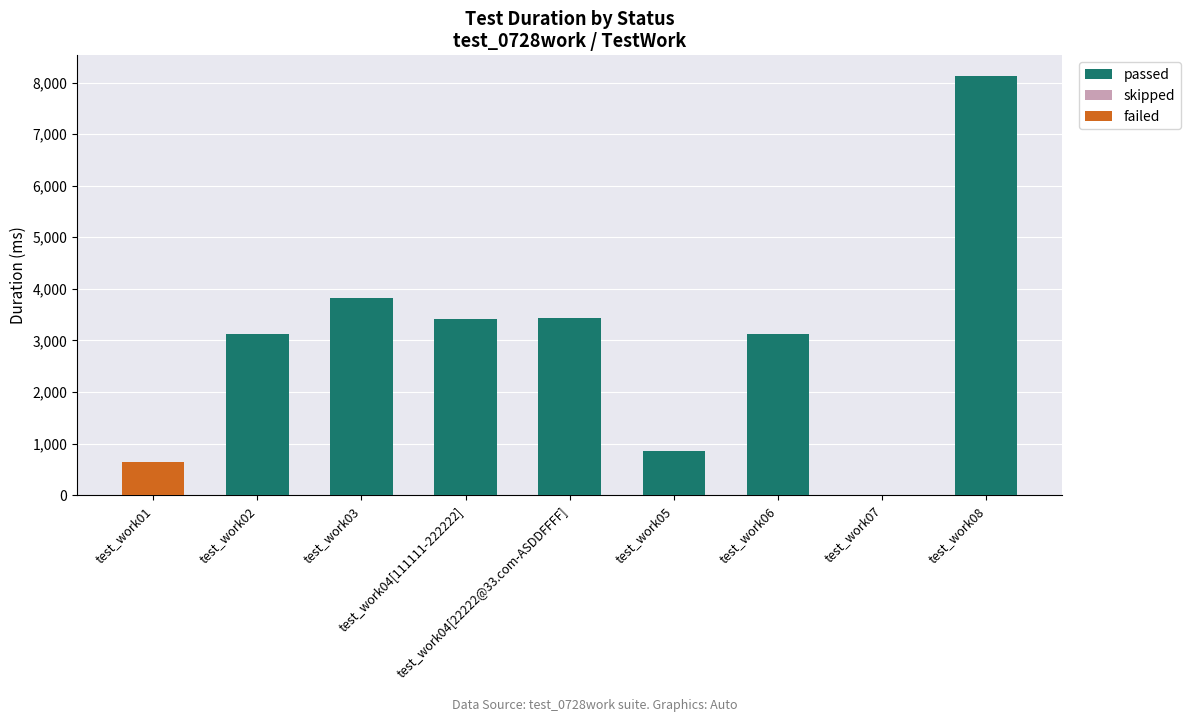

What is the maximum value for passed?

8123